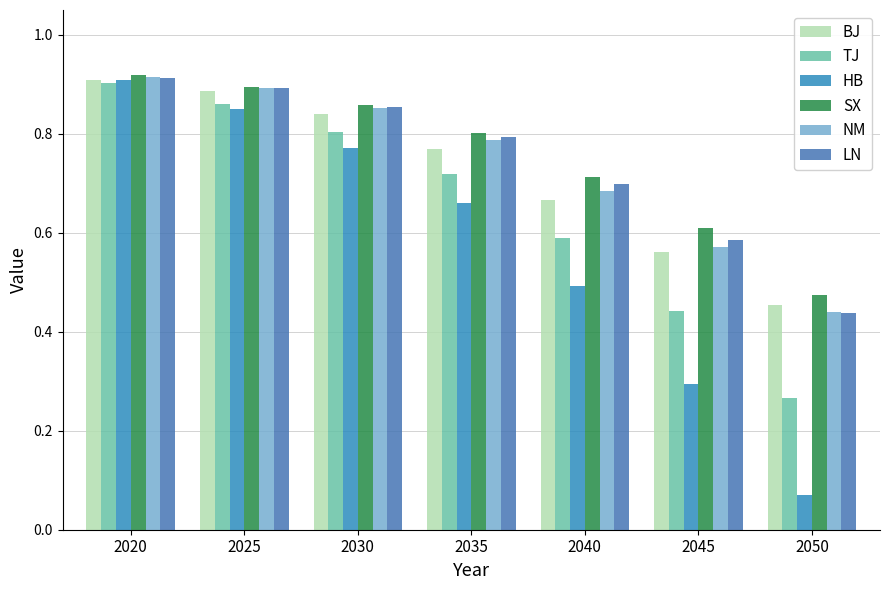

Which label corresponds to the smallest value in the chart?

2050